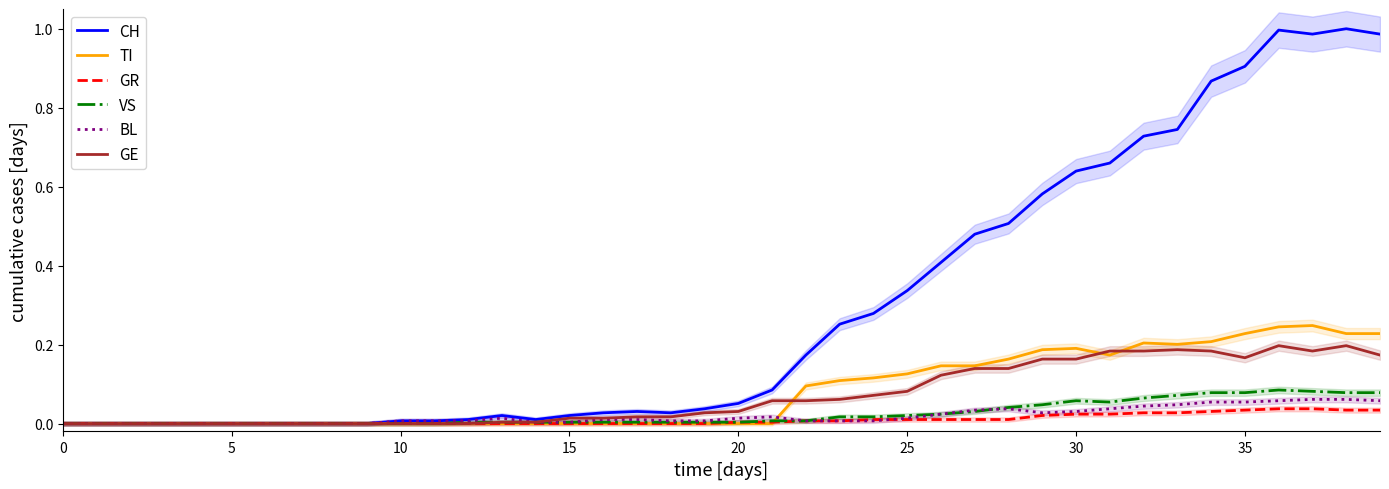

Reading left to right, list all the values displayed in this chart.

CH: 0.0	0.0	0.0	0.0	0.0	0.0	0.0	0.0	0.0	0.0	0.0	0.0	0.0	0.0	0.0	0.0	0.0	0.0	0.0	0.0	0.1	0.1	0.2	0.3	0.3	0.3	0.4	0.5	0.5	0.6	0.6	0.7	0.7	0.7	0.9	0.9	1.0	1.0	1.0	1.0
TI: 0.0	0.0	0.0	0.0	0.0	0.0	0.0	0.0	0.0	0.0	0.0	0.0	0.0	0.0	0.0	0.0	0.0	0.0	0.0	0.0	0.0	0.0	0.1	0.1	0.1	0.1	0.1	0.1	0.2	0.2	0.2	0.2	0.2	0.2	0.2	0.2	0.2	0.2	0.2	0.2
GR: 0.0	0.0	0.0	0.0	0.0	0.0	0.0	0.0	0.0	0.0	0.0	0.0	0.0	0.0	0.0	0.0	0.0	0.0	0.0	0.0	0.0	0.0	0.0	0.0	0.0	0.0	0.0	0.0	0.0	0.0	0.0	0.0	0.0	0.0	0.0	0.0	0.0	0.0	0.0	0.0
VS: 0.0	0.0	0.0	0.0	0.0	0.0	0.0	0.0	0.0	0.0	0.0	0.0	0.0	0.0	0.0	0.0	0.0	0.0	0.0	0.0	0.0	0.0	0.0	0.0	0.0	0.0	0.0	0.0	0.0	0.0	0.1	0.1	0.1	0.1	0.1	0.1	0.1	0.1	0.1	0.1
BL: 0.0	0.0	0.0	0.0	0.0	0.0	0.0	0.0	0.0	0.0	0.0	0.0	0.0	0.0	0.0	0.0	0.0	0.0	0.0	0.0	0.0	0.0	0.0	0.0	0.0	0.0	0.0	0.0	0.0	0.0	0.0	0.0	0.0	0.0	0.1	0.1	0.1	0.1	0.1	0.1
GE: 0.0	0.0	0.0	0.0	0.0	0.0	0.0	0.0	0.0	0.0	0.0	0.0	0.0	0.0	0.0	0.0	0.0	0.0	0.0	0.0	0.0	0.1	0.1	0.1	0.1	0.1	0.1	0.1	0.1	0.2	0.2	0.2	0.2	0.2	0.2	0.2	0.2	0.2	0.2	0.2